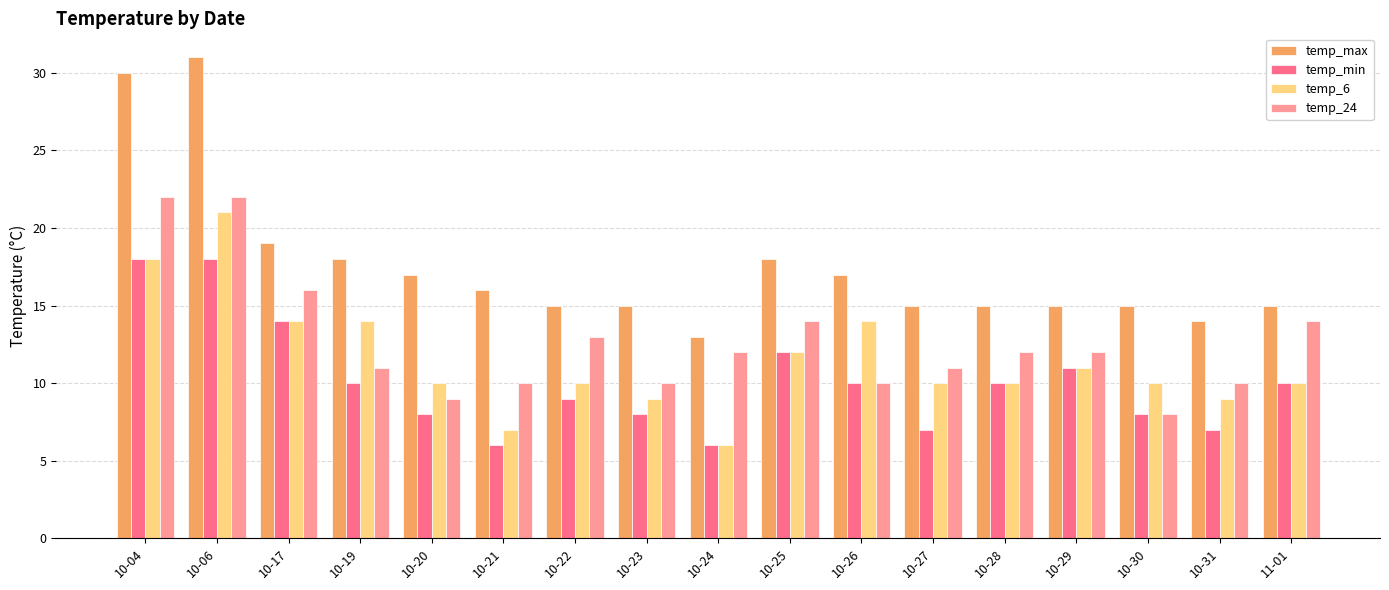

Reading left to right, transcribe all the data shown in this chart.

temp_max: 10-04=30	10-06=31	10-17=19	10-19=18	10-20=17	10-21=16	10-22=15	10-23=15	10-24=13	10-25=18	10-26=17	10-27=15	10-28=15	10-29=15	10-30=15	10-31=14	11-01=15
temp_min: 10-04=18	10-06=18	10-17=14	10-19=10	10-20=8	10-21=6	10-22=9	10-23=8	10-24=6	10-25=12	10-26=10	10-27=7	10-28=10	10-29=11	10-30=8	10-31=7	11-01=10
temp_6: 10-04=18	10-06=21	10-17=14	10-19=14	10-20=10	10-21=7	10-22=10	10-23=9	10-24=6	10-25=12	10-26=14	10-27=10	10-28=10	10-29=11	10-30=10	10-31=9	11-01=10
temp_24: 10-04=22	10-06=22	10-17=16	10-19=11	10-20=9	10-21=10	10-22=13	10-23=10	10-24=12	10-25=14	10-26=10	10-27=11	10-28=12	10-29=12	10-30=8	10-31=10	11-01=14